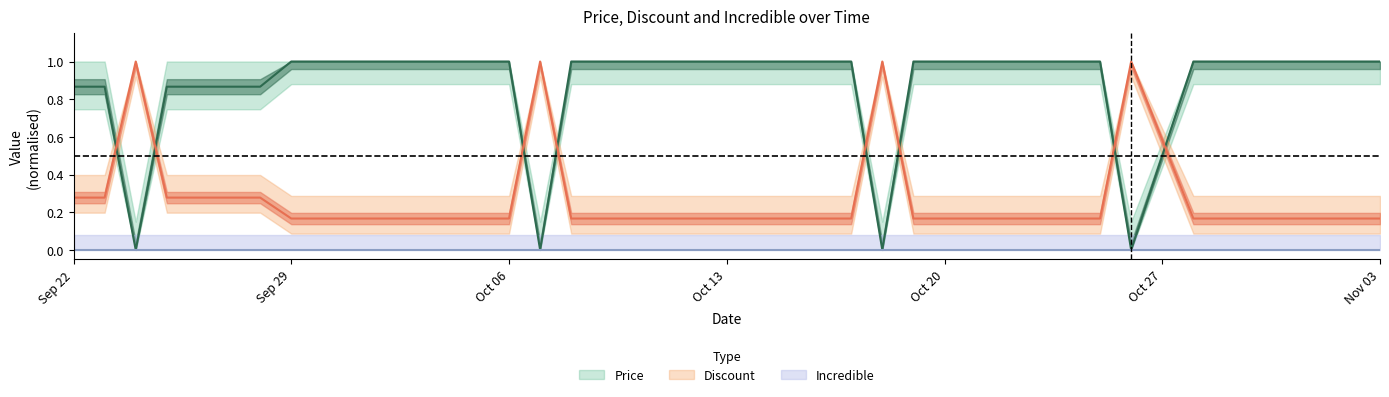

At which category is the sum across all series the highest?

Sep 29